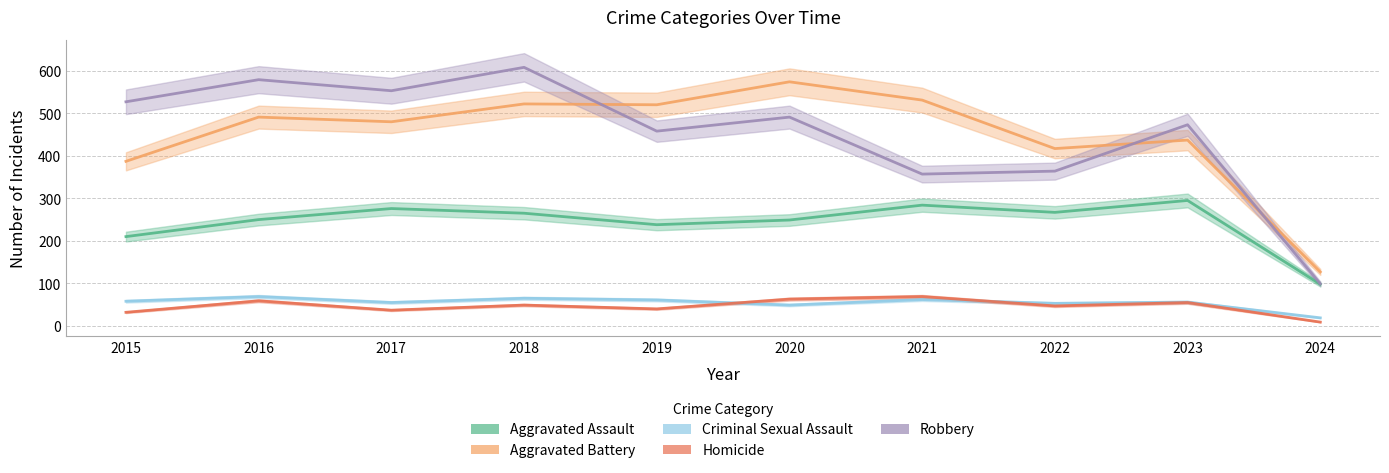

True or false: Aggravated Battery has more than 1 points higher than both neighbors.

True